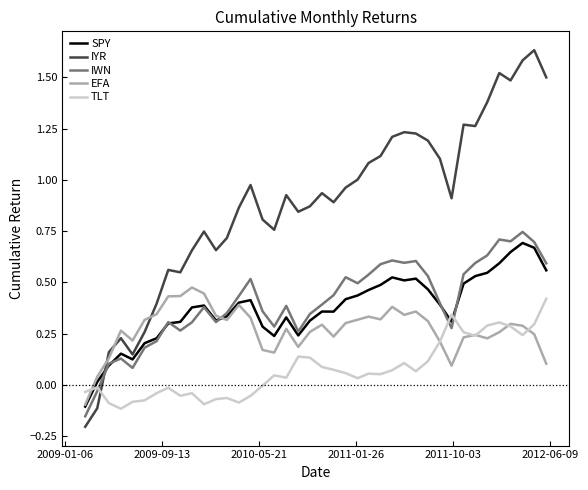

Count the number of categories in the chart.

40